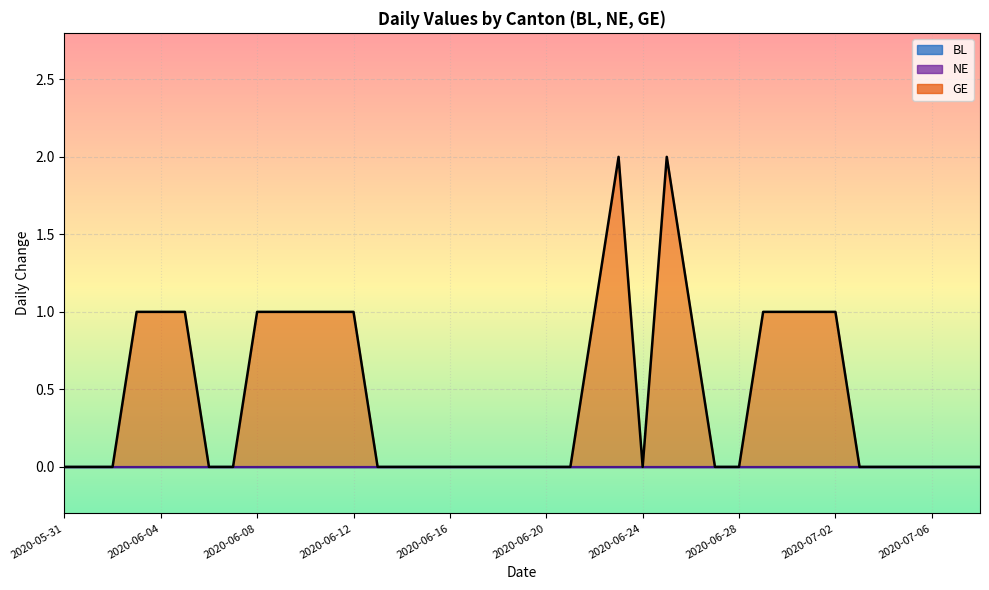

Count the number of categories in the chart.

39